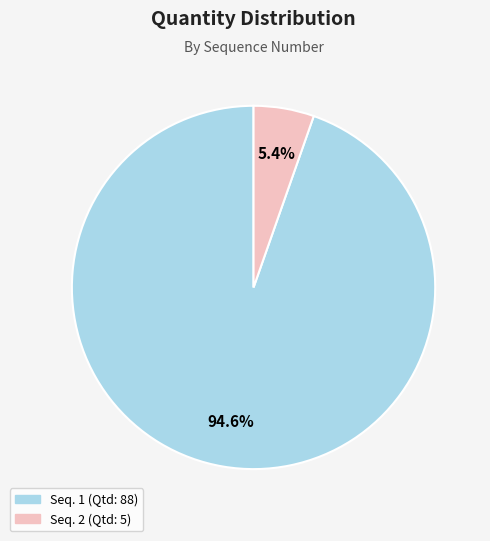

Does any single category account for the majority?

Yes